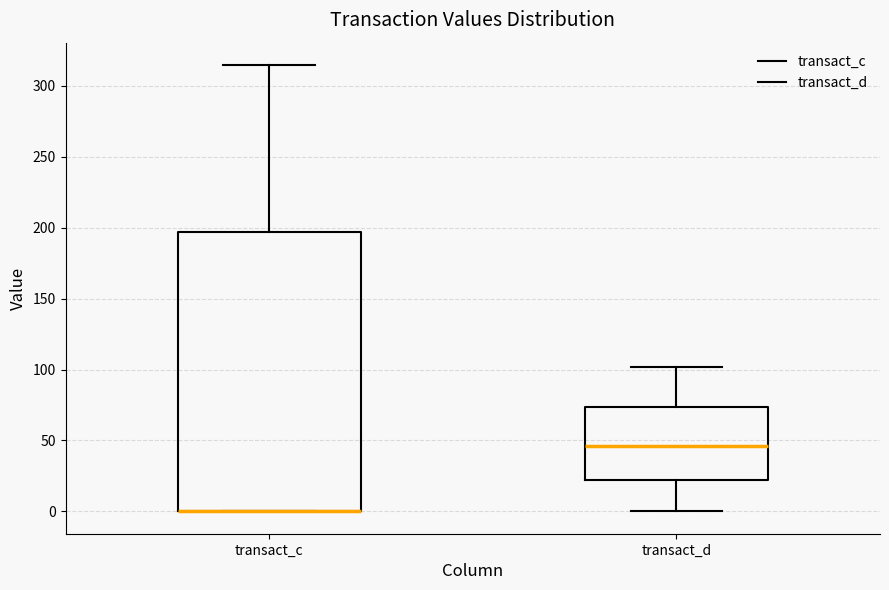

Where does the upper whisker of the box for transact_c end on the y-axis? The values are not printed on the chart, so give them approximately, as read against the axis.

315